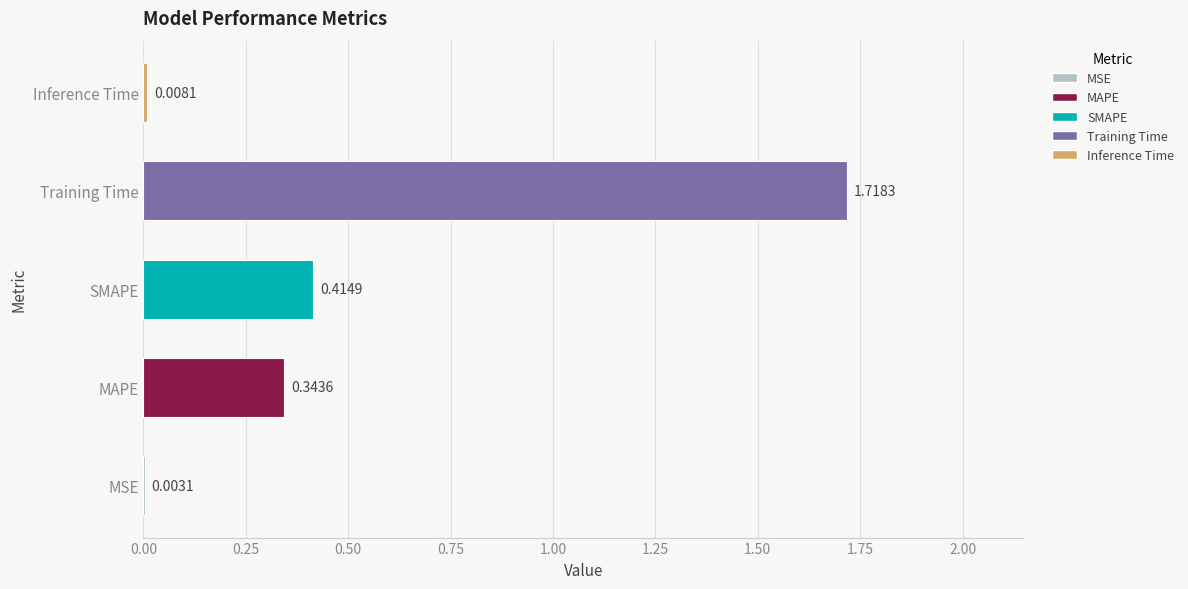

Which category has the highest value across all series?

Training Time